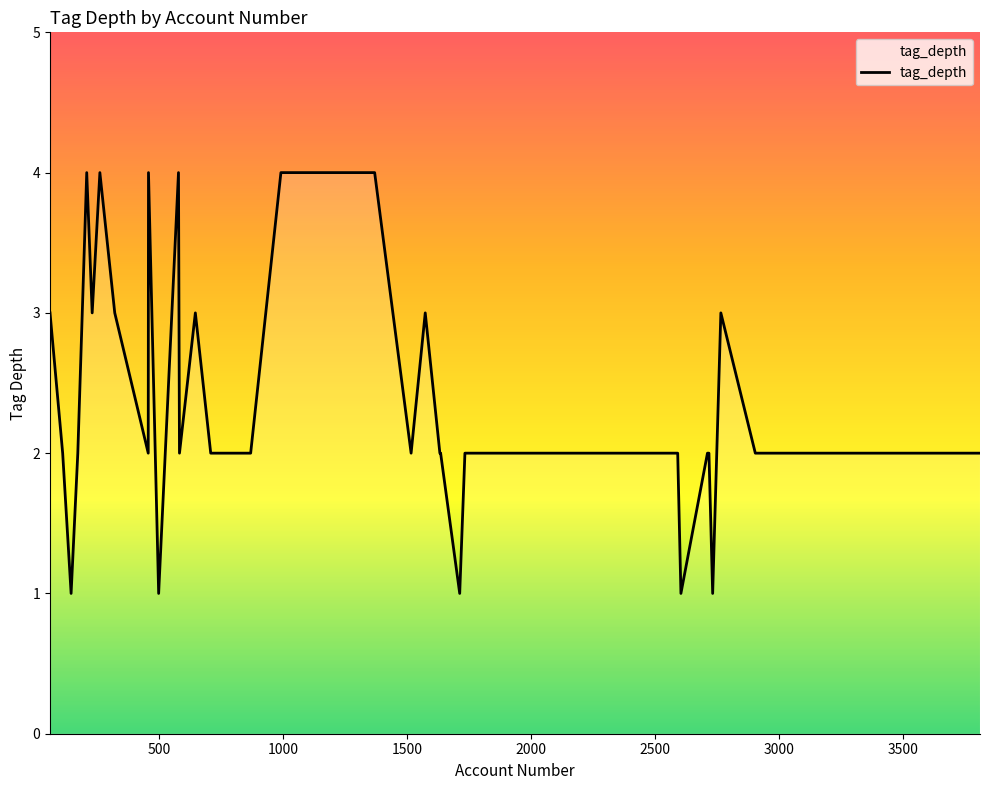

What is the greatest value displayed?

4